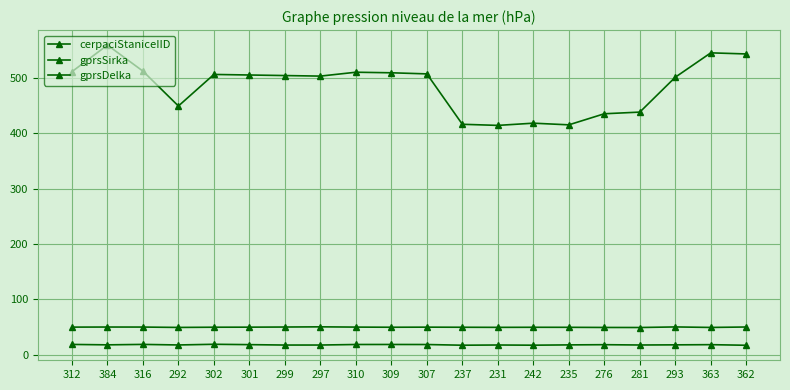

What is the difference between the highest and lowest values at 231?

396.5